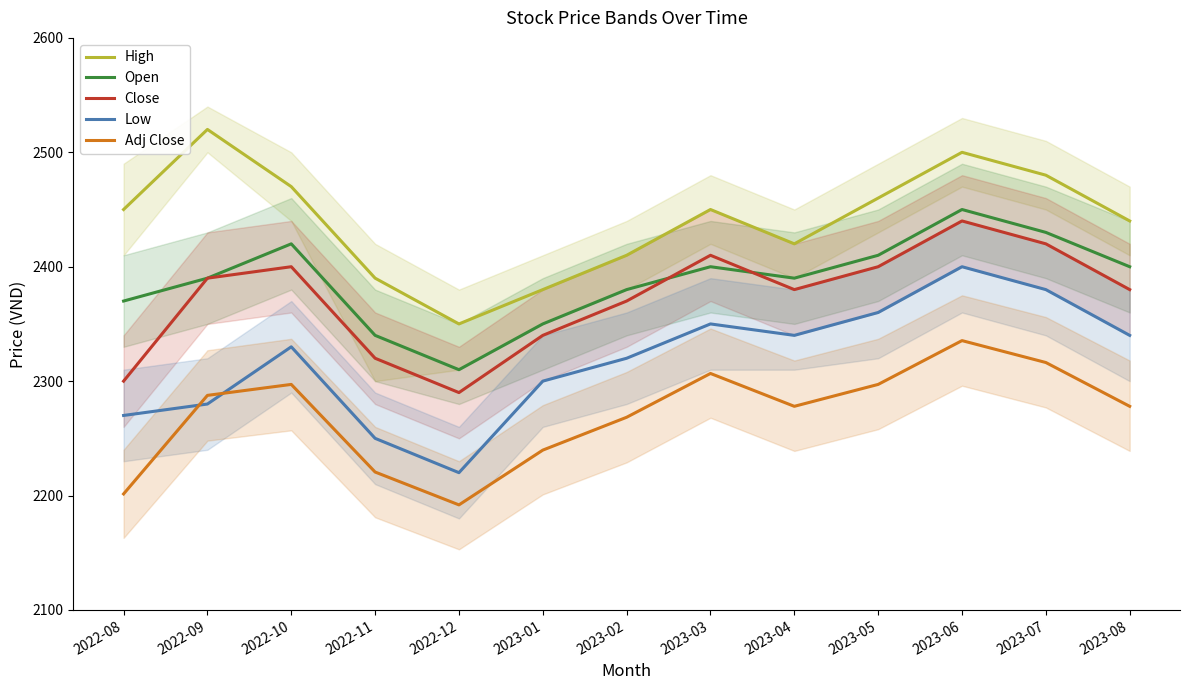

At which label does Open first exceed 2390?

2022-10